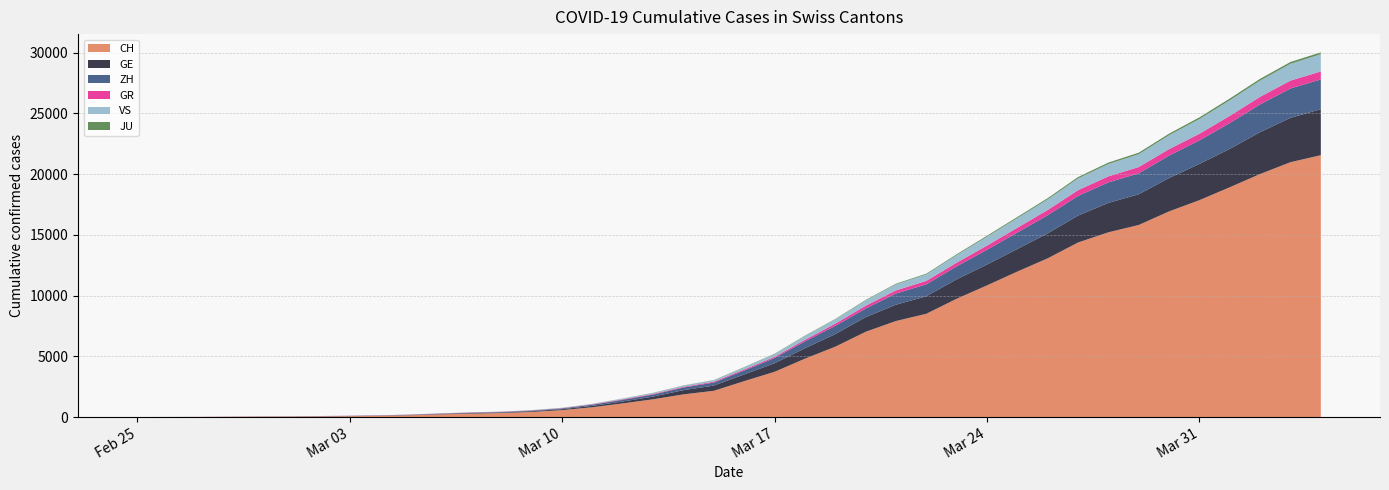

Reading left to right, extract all data points from this chart.

CH: 0	4	8	20	30	36	50	69	97	142	219	280	327	419	569	806	1124	1461	1866	2160	2954	3722	4801	5788	7014	7904	8498	9735	10838	11975	13064	14367	15207	15809	16928	17852	18915	20005	20978	21554
GE: 0	1	1	5	9	10	11	14	16	20	30	43	45	60	79	113	154	225	347	430	551	705	857	1035	1204	1342	1445	1600	1717	1856	2057	2215	2419	2530	2743	2984	3160	3445	3650	3788
ZH: 0	0	2	2	6	7	10	13	15	23	29	34	40	49	62	101	140	163	218	250	326	429	568	679	711	919	978	1067	1213	1357	1489	1616	1690	1722	1848	1936	2125	2289	2417	2450
GR: 0	2	2	6	6	6	9	9	12	14	16	17	18	18	22	31	43	53	56	71	84	101	128	182	226	258	284	300	343	393	433	474	495	519	535	547	592	622	649	657
VS: 0	0	0	1	1	2	3	3	4	5	6	7	12	17	22	30	53	76	98	115	172	225	312	349	436	498	535	628	728	793	874	968	1017	1055	1144	1211	1282	1334	1385	1418
JU: 0	0	1	1	1	1	1	2	2	4	4	5	5	7	7	7	12	17	18	19	25	29	32	36	44	54	61	69	82	92	100	114	119	127	128	140	145	149	149	154